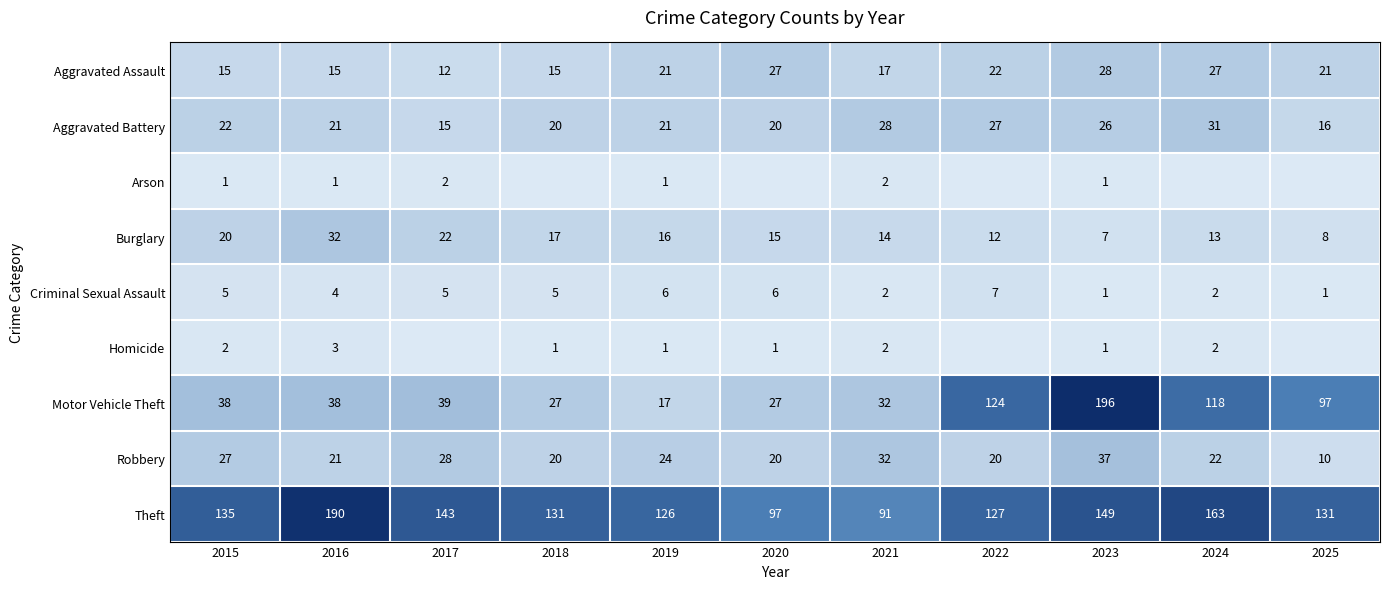

At which category is the sum across all series the highest?

2023